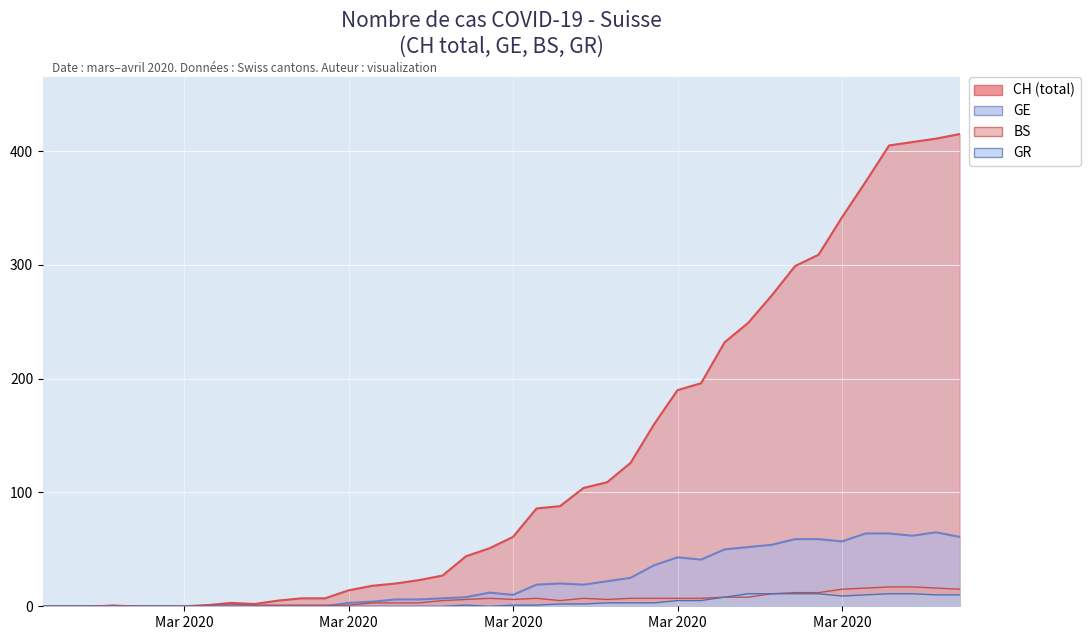

Count the number of categories in the chart.

40